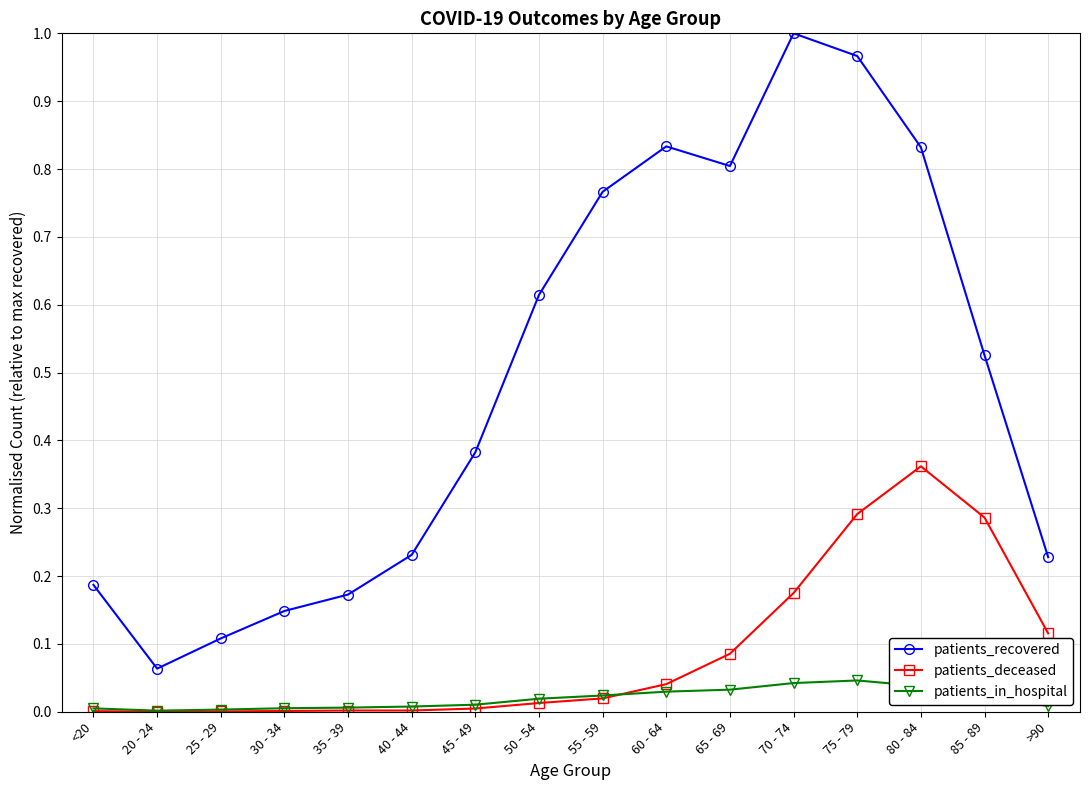

What is the label of the 3rd point from the left?

25 - 29